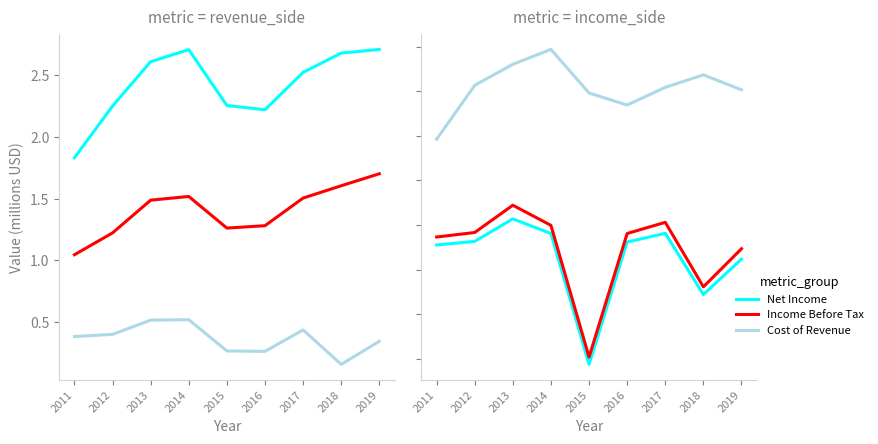

At which category does the chart reach its minimum across all series?

2015